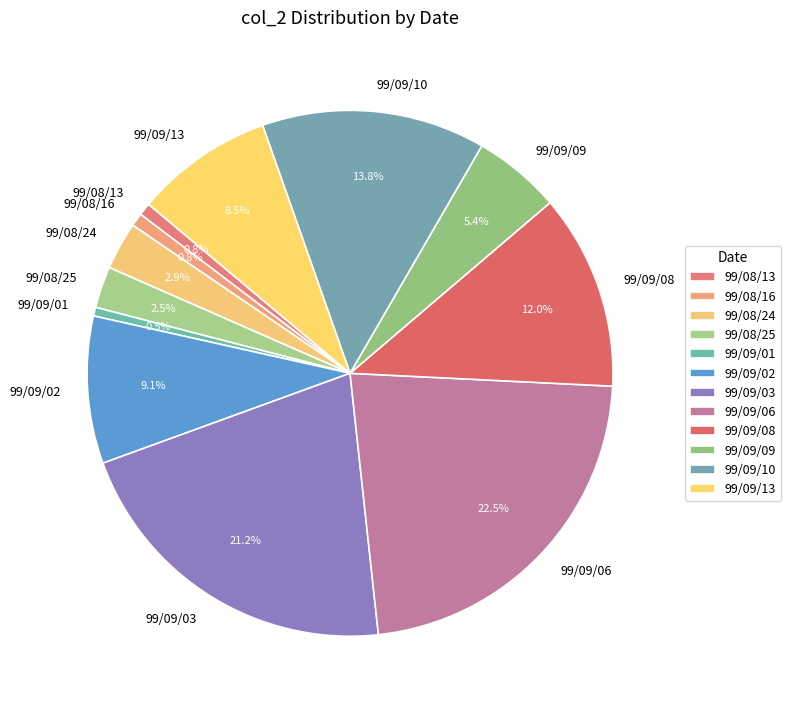

What percentage is the 99/08/16 slice, to the nearest percent?

1%